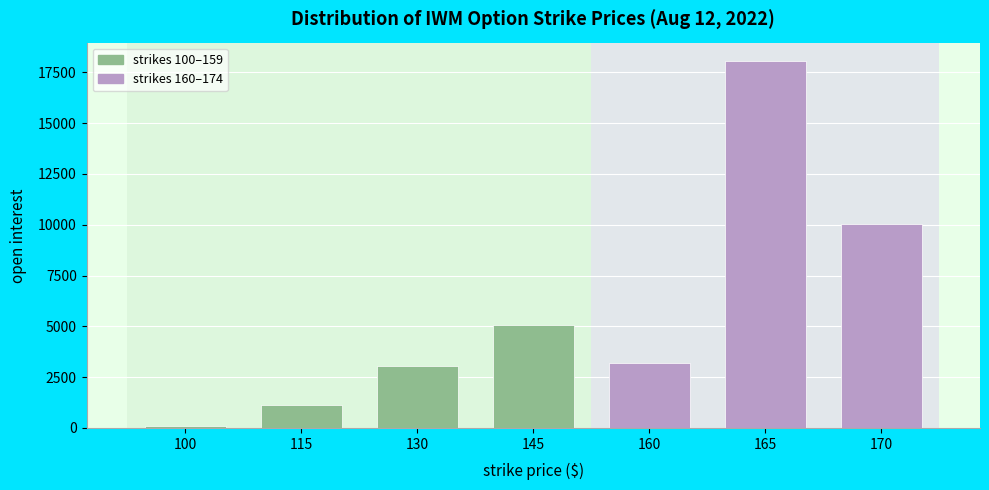

Reading left to right, extract all data points from this chart.

106	1153	3063	5069	3193	18058	10030